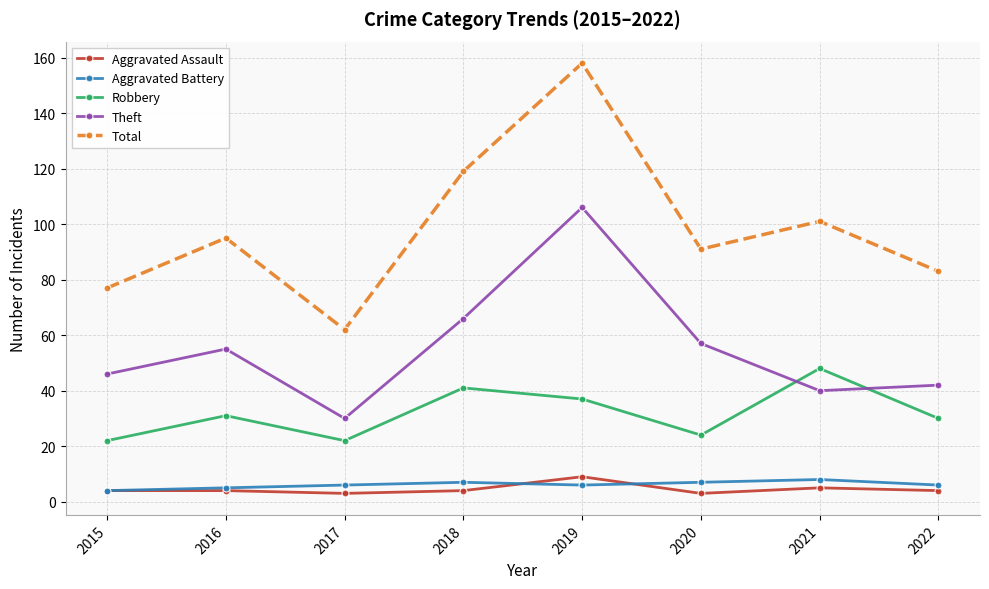

Where is the first local maximum for Total?

2016